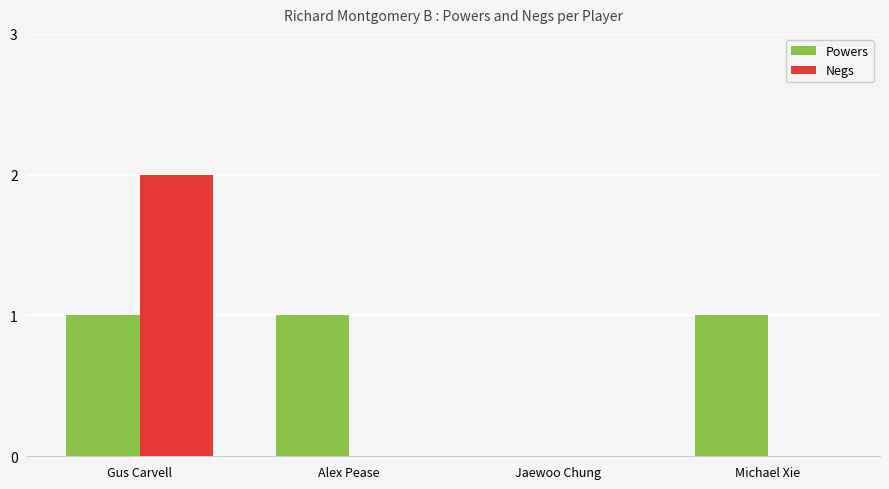

Between Jaewoo Chung and Michael Xie, which series saw the biggest shift?

Powers